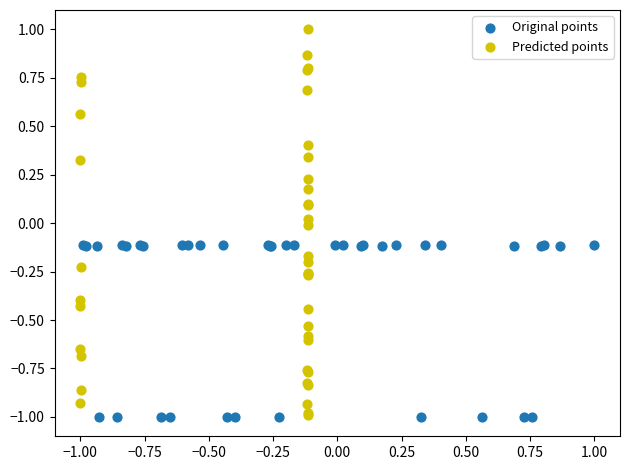

Which series has the widest spread of Y values?

Predicted points